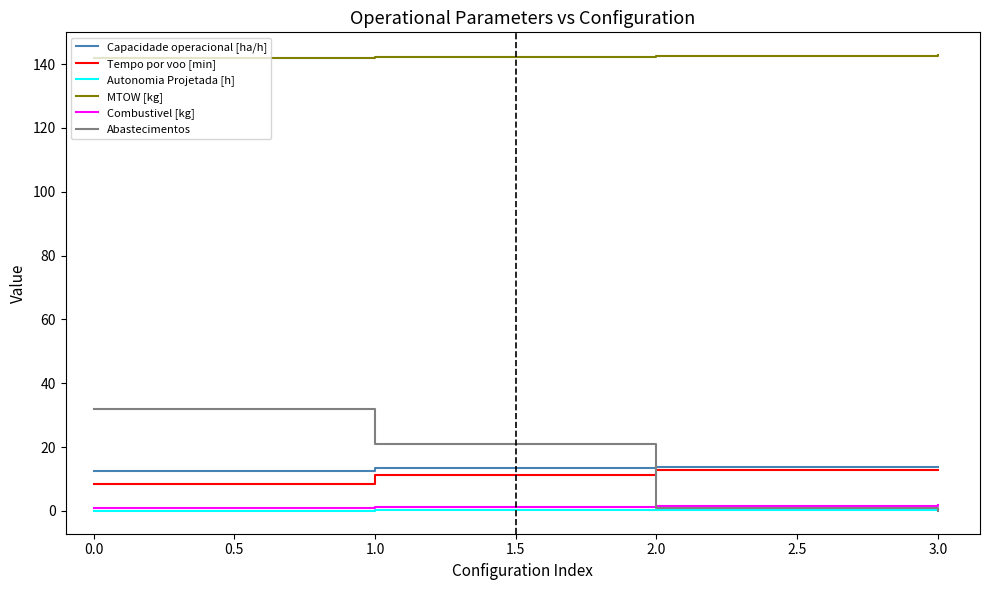

Where do Abastecimentos and Tempo por voo [min] first cross each other?

1.0 and 2.0